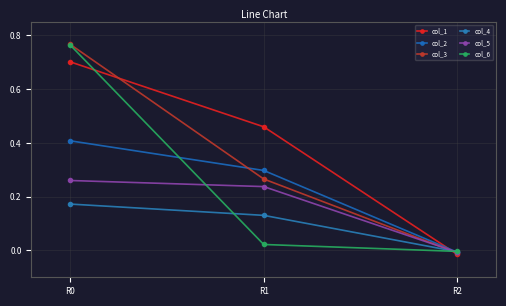

At which label does col_2 first exceed 0?

R0